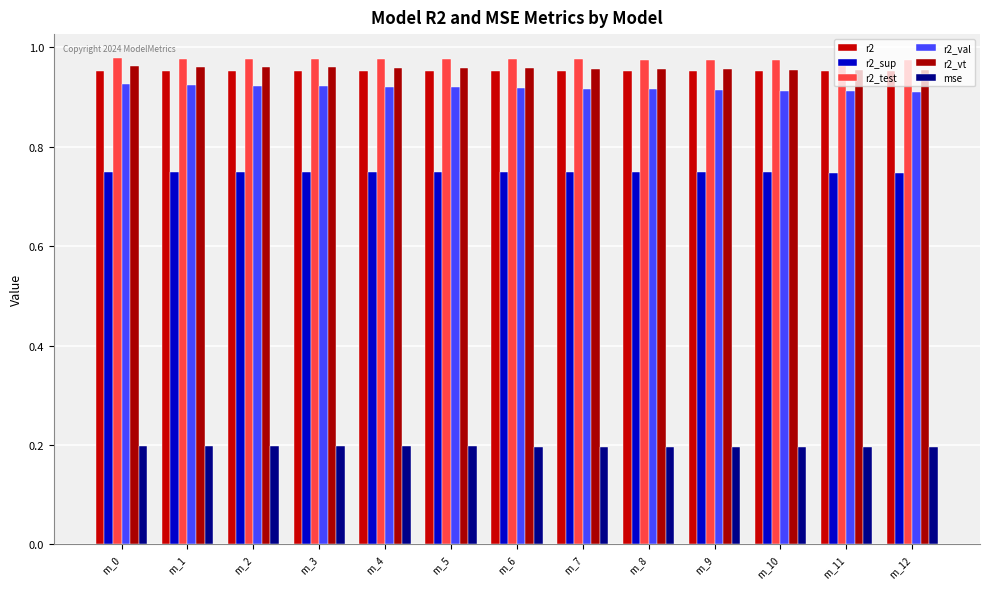

What is the value of the r2_vt bar at the 11th from the left?

1.0